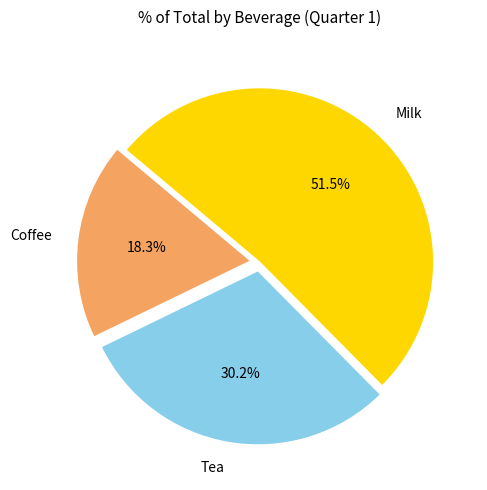

Does any single category account for the majority?

Yes